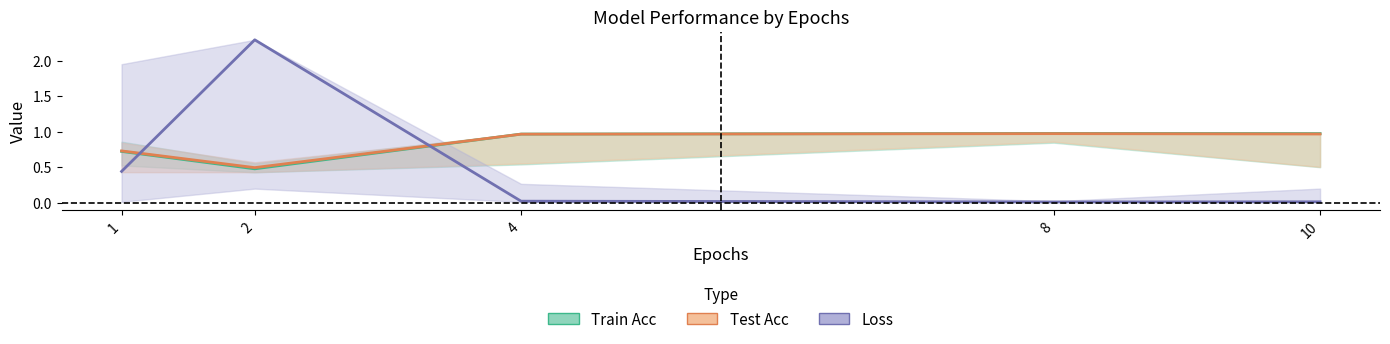

What is the total value across all series at 1?

1.9